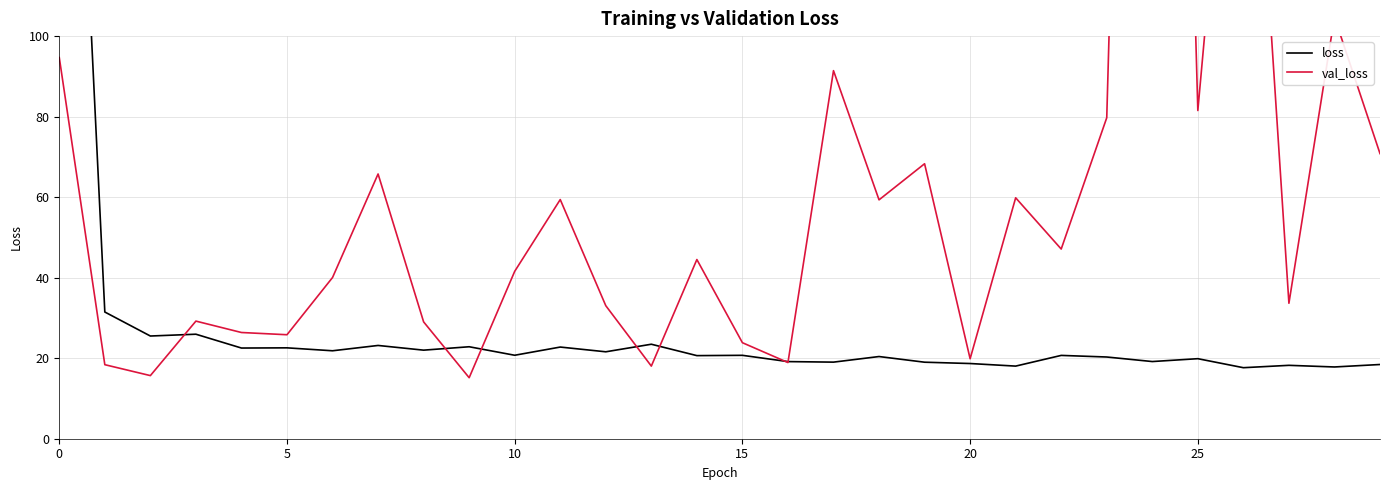

Reading right to left, list all the values displayed in this chart.

loss: 18.4	17.8	18.2	17.6	19.9	19.2	20.3	20.7	18.0	18.7	19.0	20.4	19.0	19.2	20.7	20.6	23.5	21.6	22.8	20.7	22.8	22.0	23.2	21.8	22.6	22.5	26.0	25.5	31.5	264.9
val_loss: 70.8	104.7	33.6	206.9	81.5	485.0	79.7	47.1	59.8	19.9	68.3	59.3	91.4	18.9	23.8	44.5	18.0	33.0	59.4	41.6	15.2	29.0	65.8	40.0	25.8	26.4	29.2	15.7	18.4	94.7